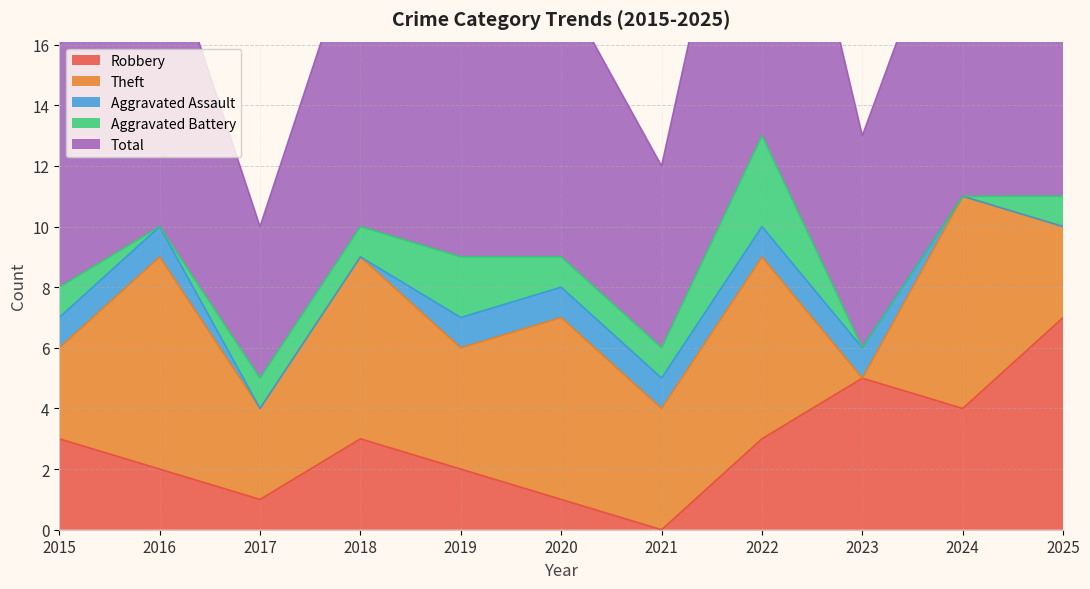

What is the total value across all series at 2021?

12